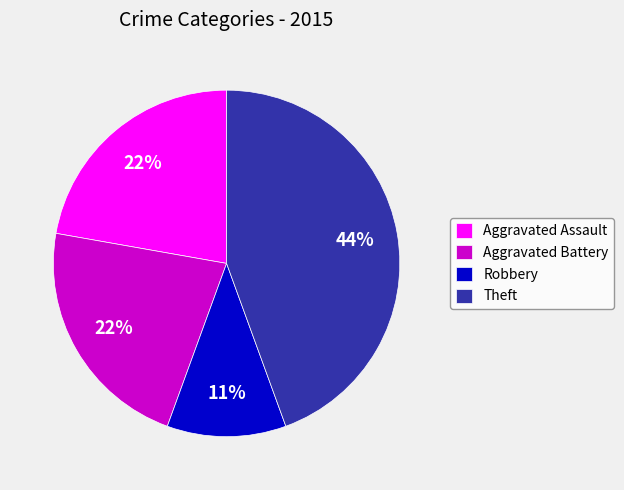

Do Aggravated Battery and Aggravated Assault together represent more than half of the pie?

No